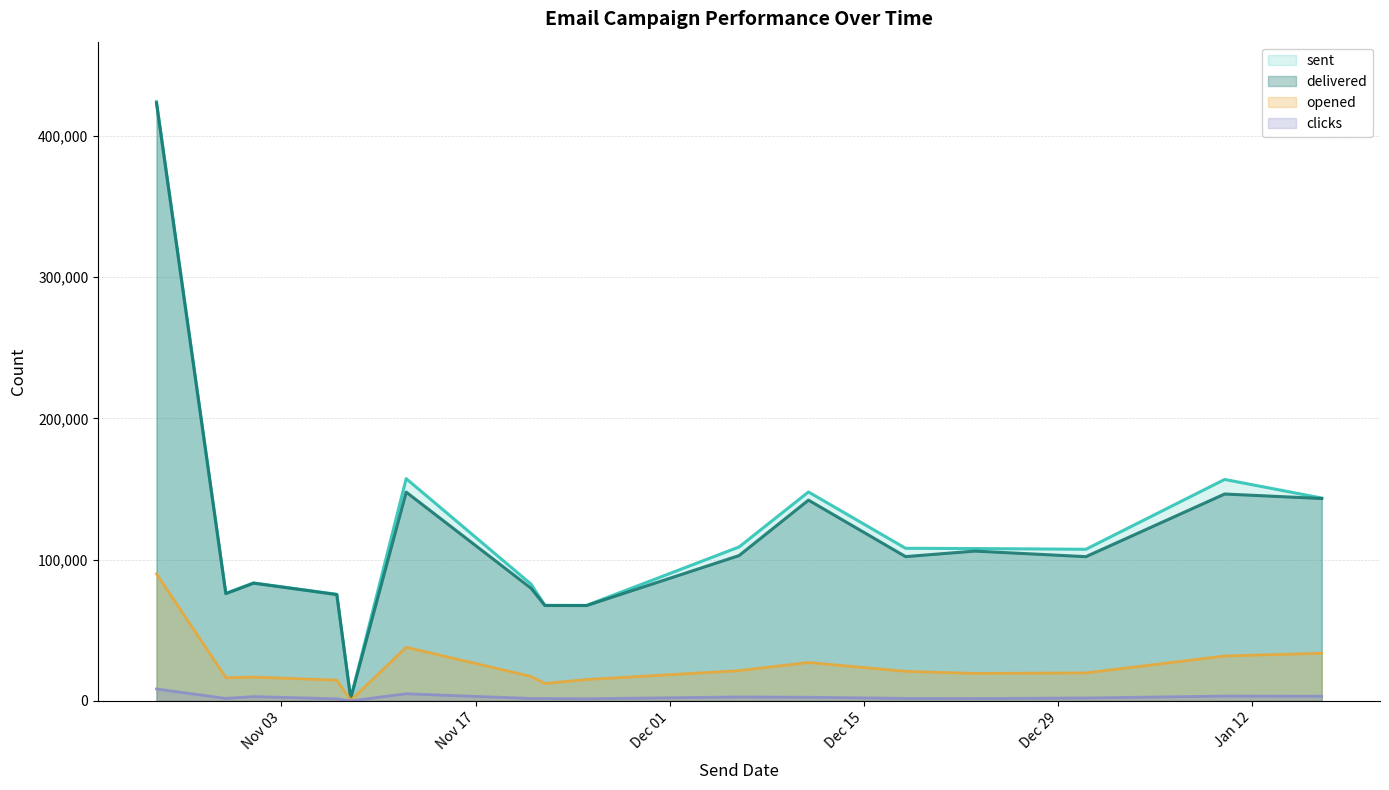

At which category is the sum across all series the highest?

2014-10-25